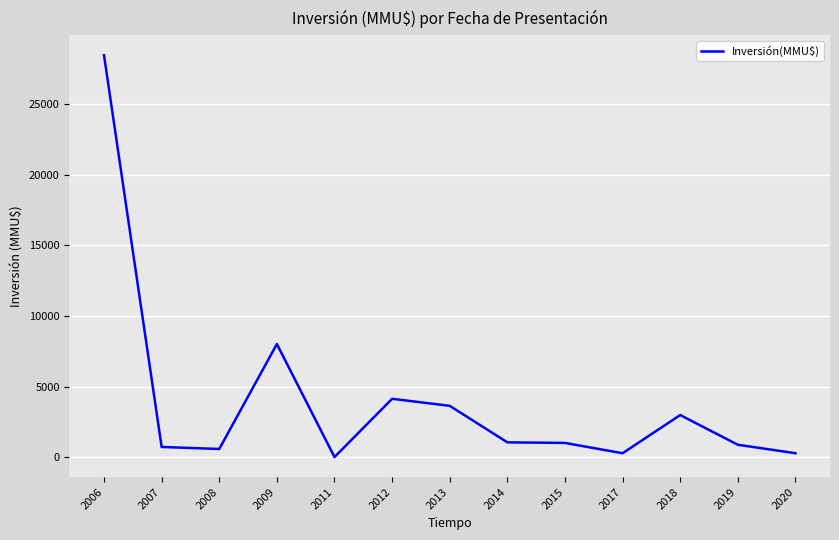

What is the average value?

4019